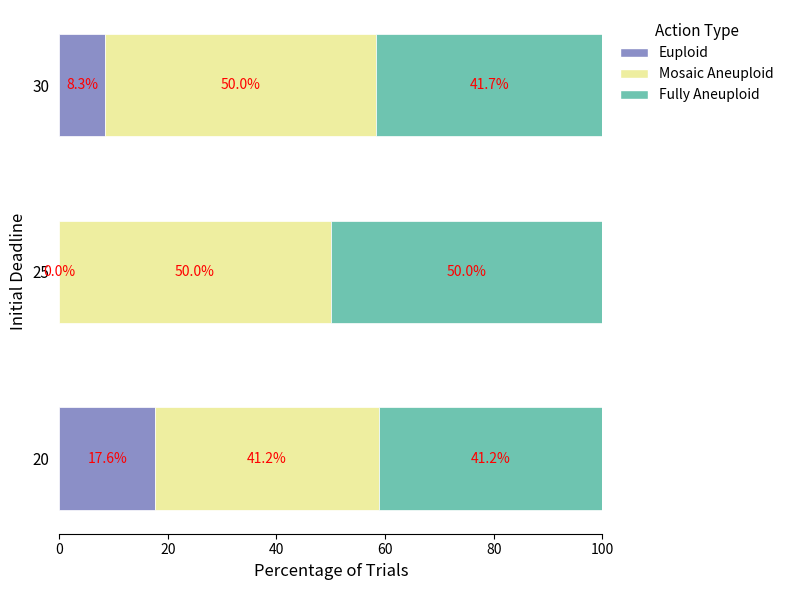

Where is Euploid nearest to the value 8?

30